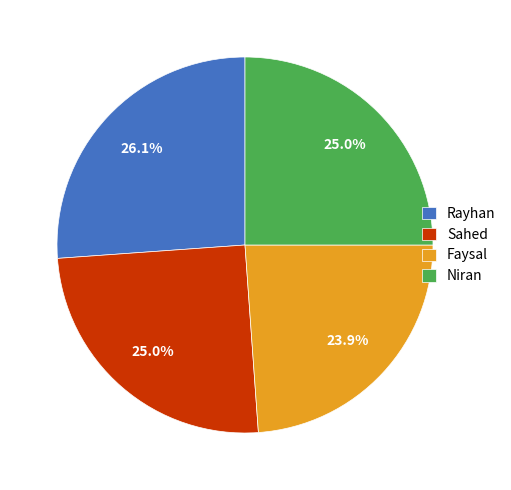

How many slices are in this pie chart?

4